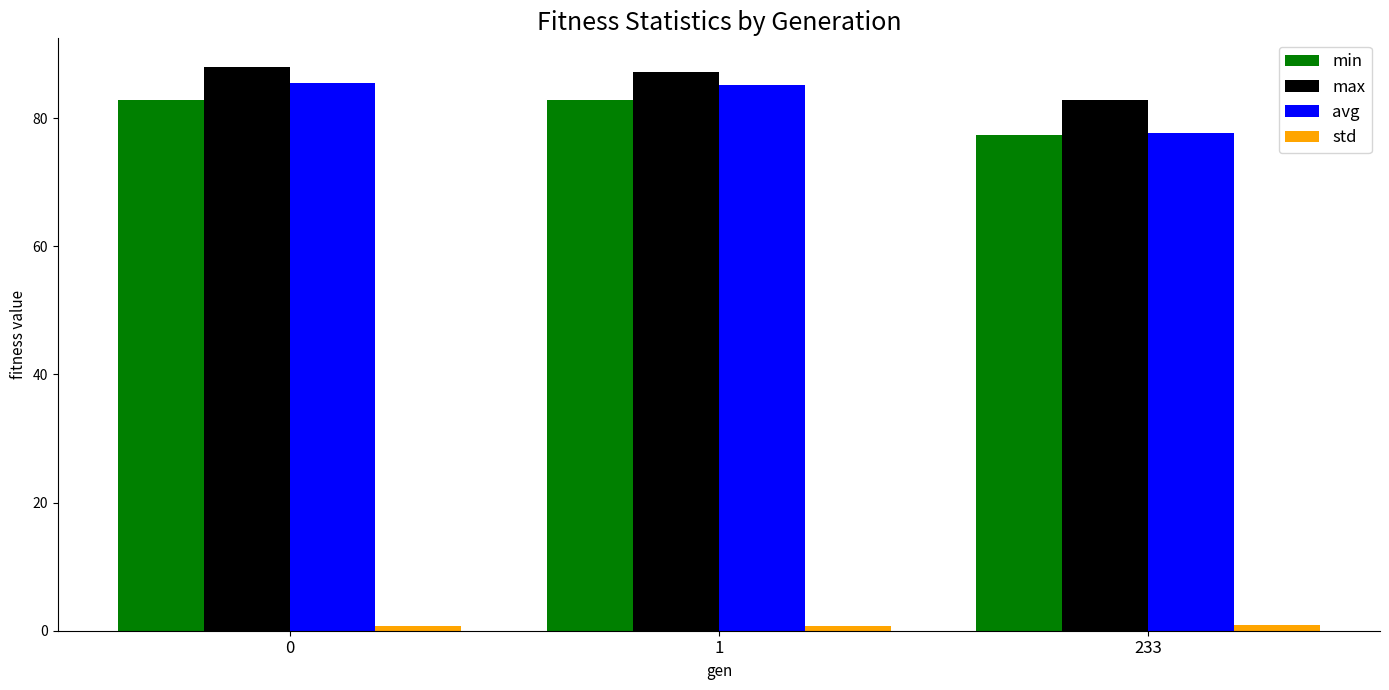

Is the value of min at 1 greater than the value of avg at 0?

No